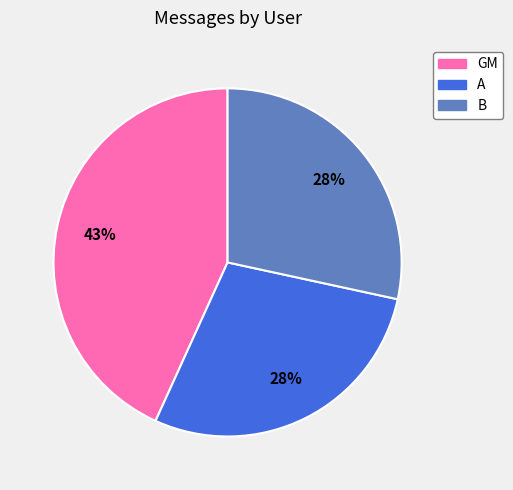

How many segments does this pie chart have?

3